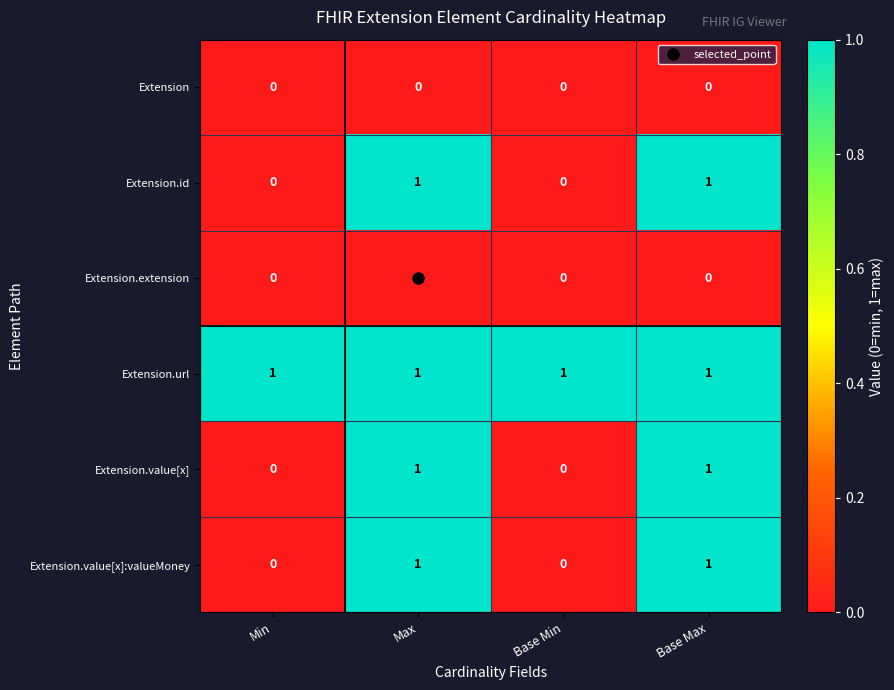

Is the value of Extension.url at Base Min greater than the value of Extension at Base Max?

Yes